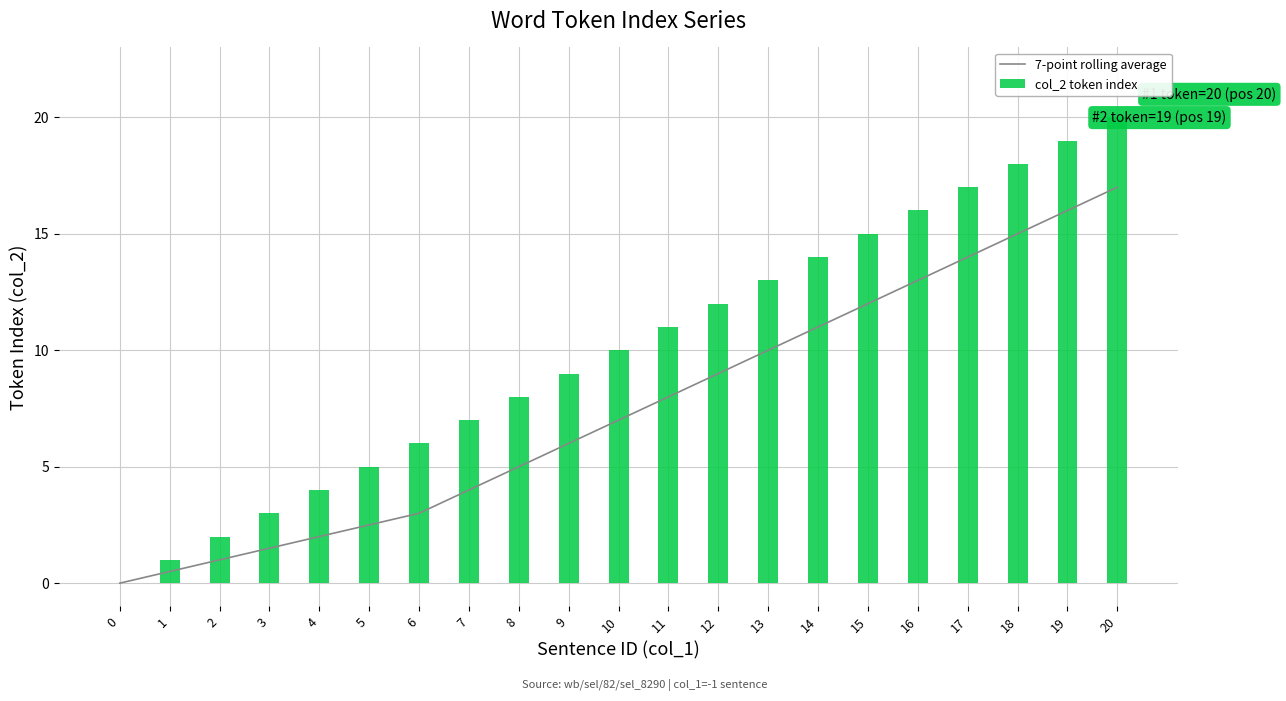

What is the sum of the col_2 token index values at 19 and 10?

29